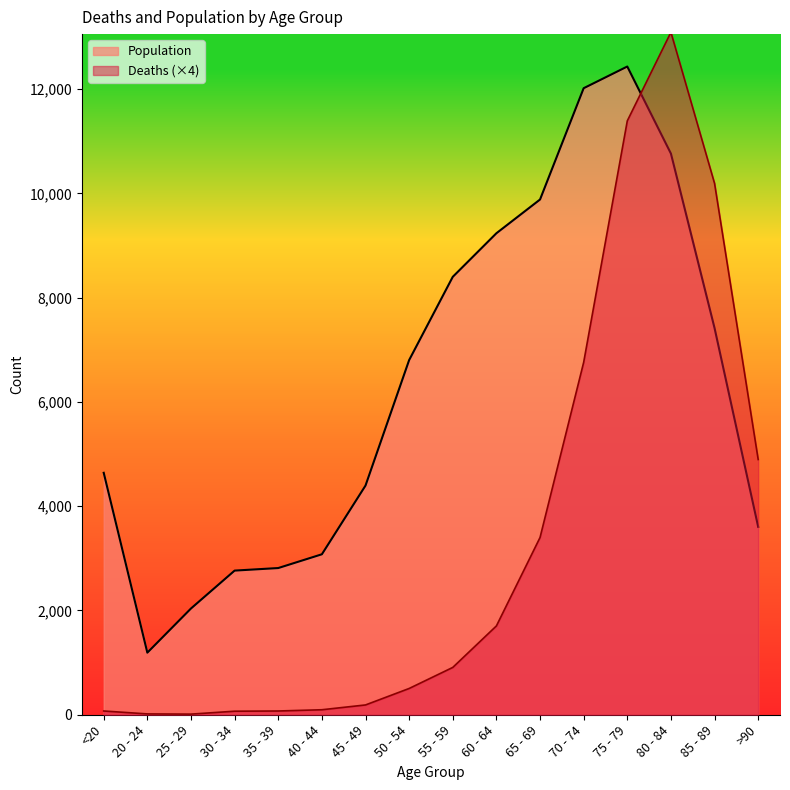

What is the difference between the highest and lowest values at 30 - 34?

2697